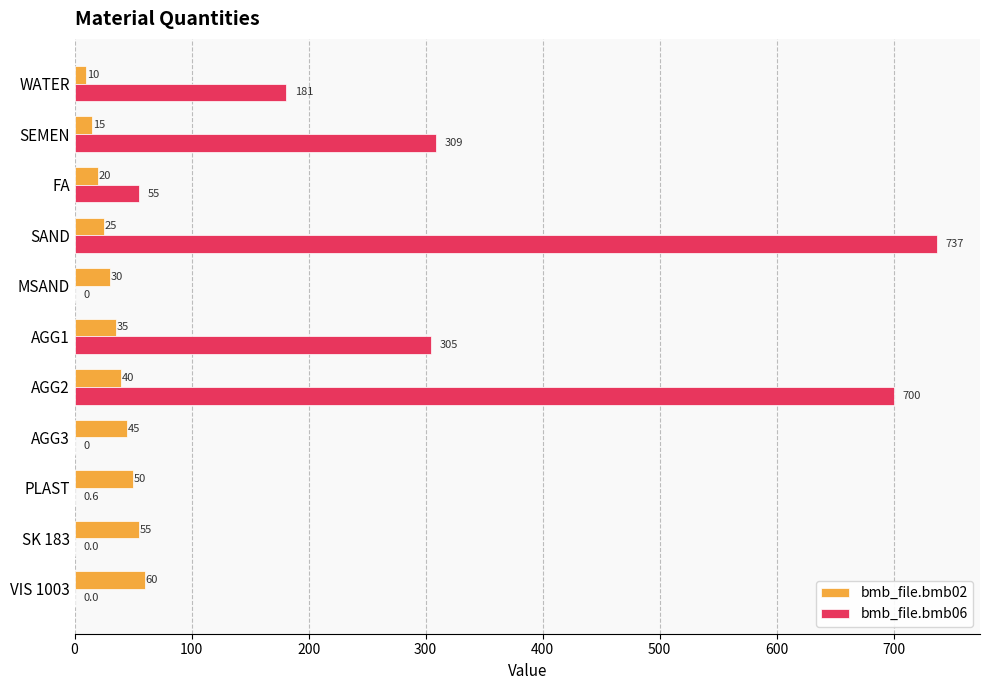

True or false: bmb_file.bmb02 has a value of 20.0 at FA.

True